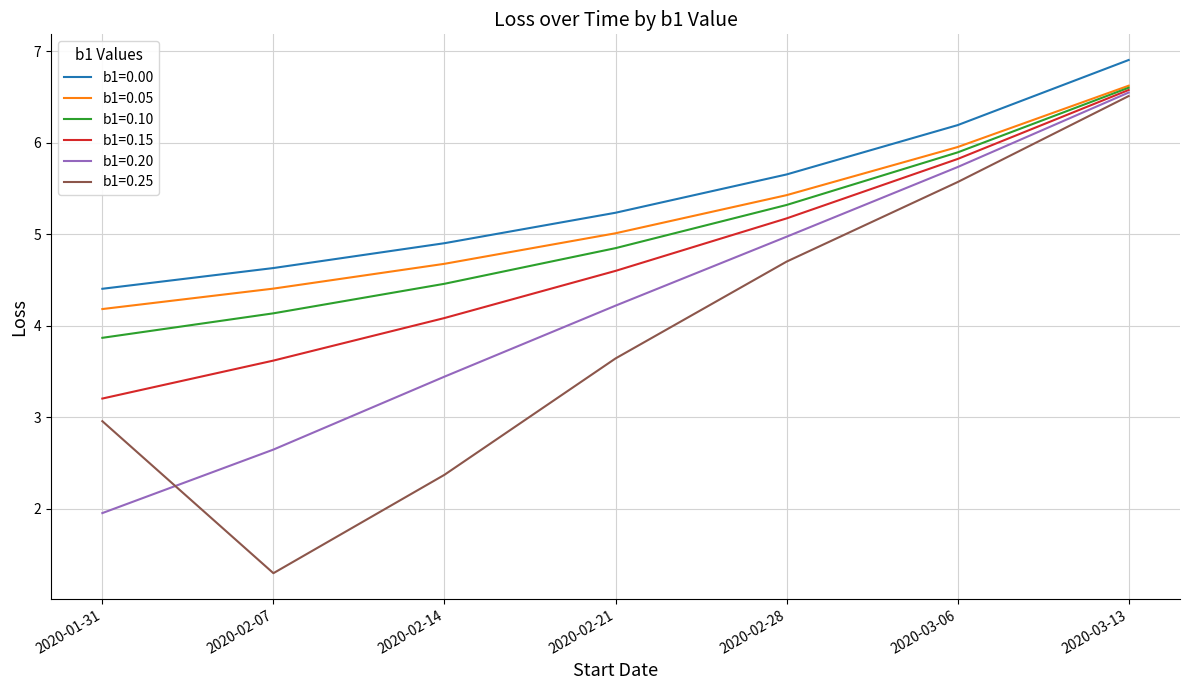

What position from the right is 2020-02-21?

4